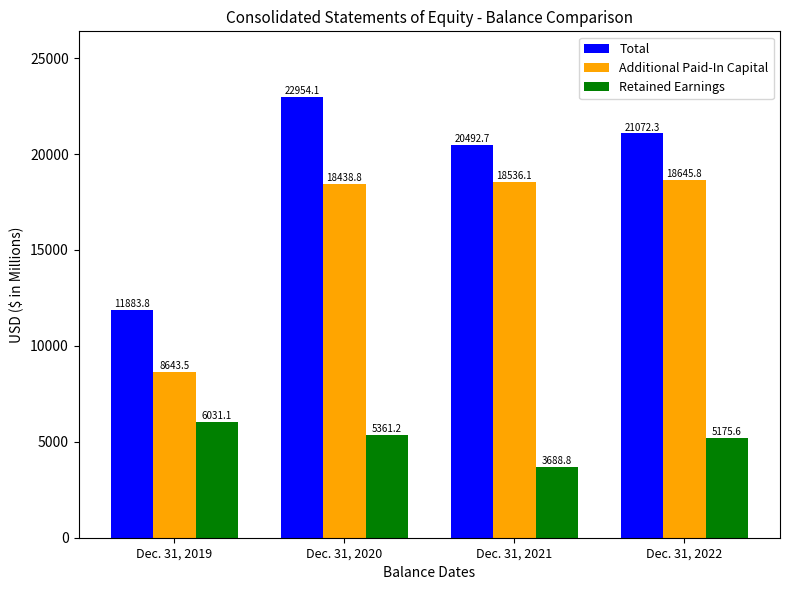

Count the number of data series in this chart.

3